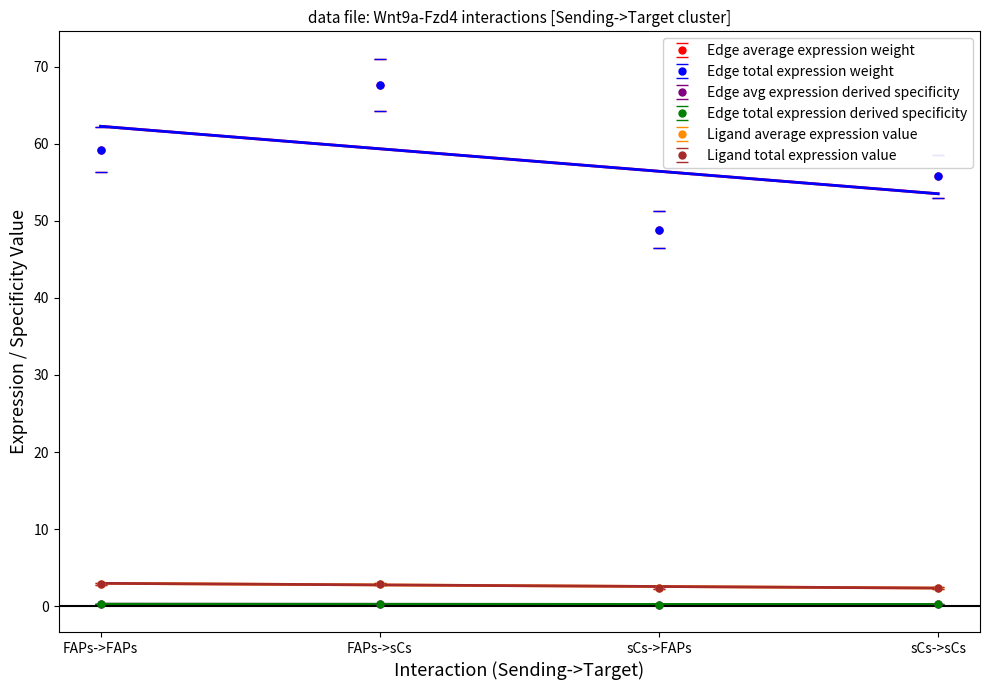

Is it true that Edge average expression weight equals 80.8 at sCs->sCs?

False